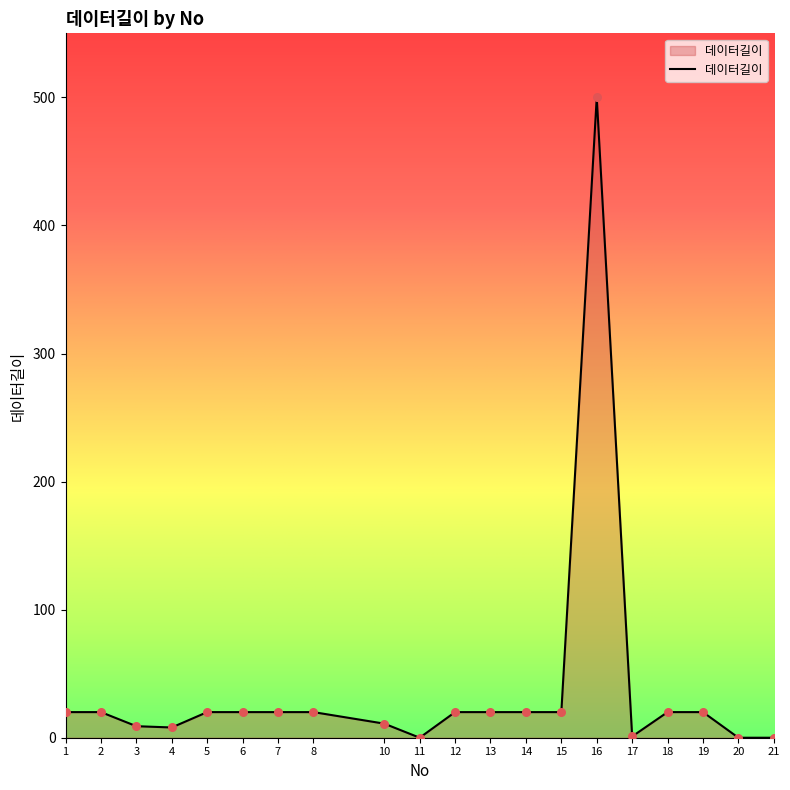

Between 17 and 18, which is larger?

18